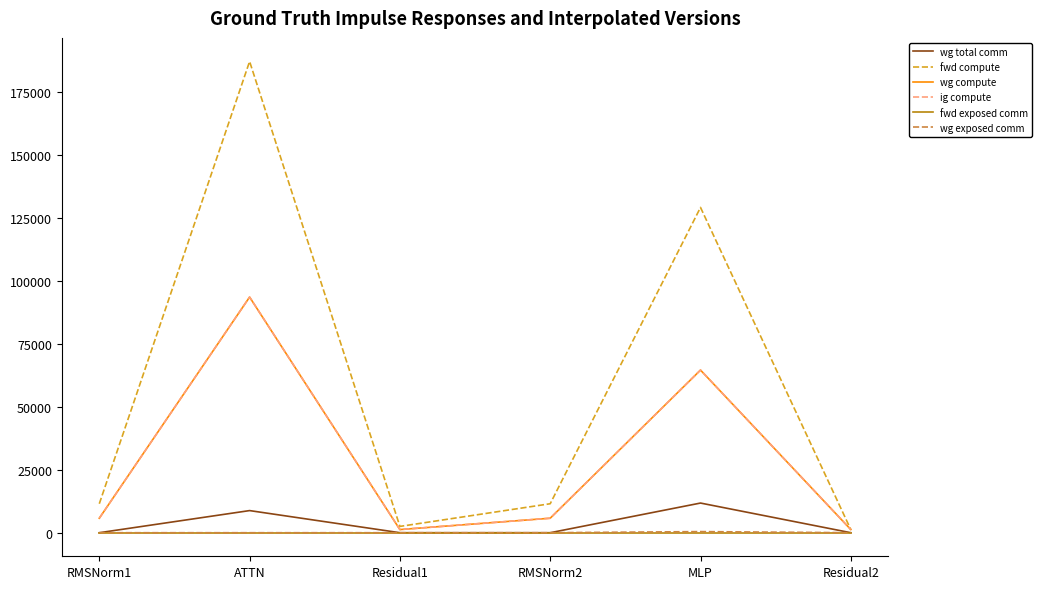

Reading left to right, extract all data points from this chart.

wg total comm: RMSNorm1=0.0	ATTN=8791.0	Residual1=0.0	RMSNorm2=0.0	MLP=11785.3	Residual2=0.0
fwd compute: RMSNorm1=11513.9	ATTN=187238.9	Residual1=2502.7	RMSNorm2=11513.9	MLP=129236.5	Residual2=1251.3
wg compute: RMSNorm1=5757.0	ATTN=93619.5	Residual1=1251.3	RMSNorm2=5757.0	MLP=64618.3	Residual2=1251.3
ig compute: RMSNorm1=5757.0	ATTN=93619.5	Residual1=1251.3	RMSNorm2=5757.0	MLP=64618.3	Residual2=1251.3
fwd exposed comm: RMSNorm1=0.0	ATTN=0.0	Residual1=0.0	RMSNorm2=0.0	MLP=0.0	Residual2=0.0
wg exposed comm: RMSNorm1=0.0	ATTN=0.0	Residual1=0.0	RMSNorm2=0.0	MLP=442.0	Residual2=0.0